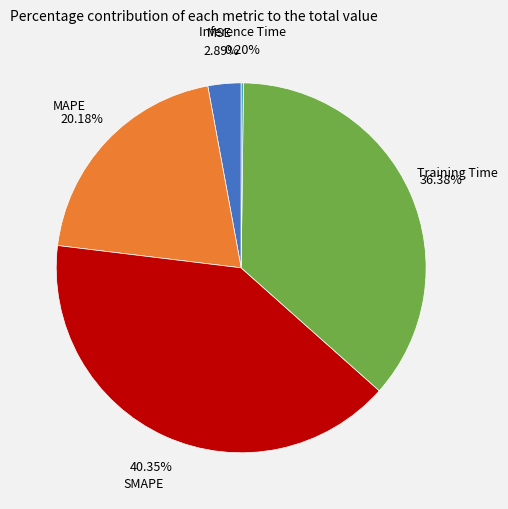

Is there a majority slice in this chart?

No